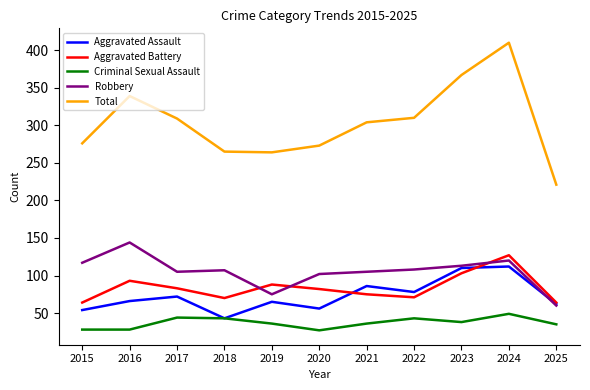

At which category is the sum across all series the highest?

2024